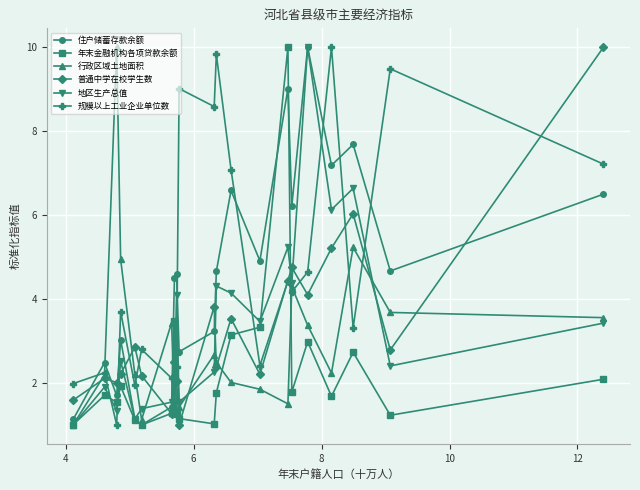

How many categories are shown in the chart?

21